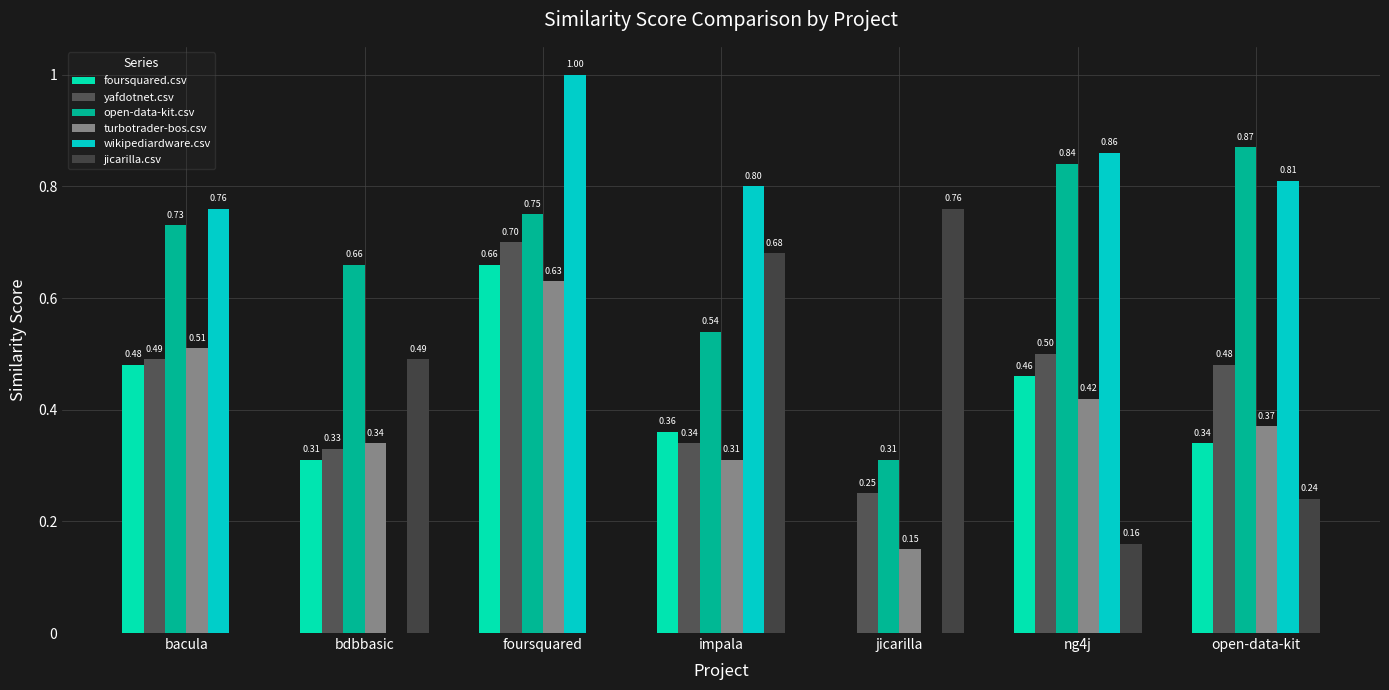

What is the spread (max minus min) of values at ng4j?

0.7